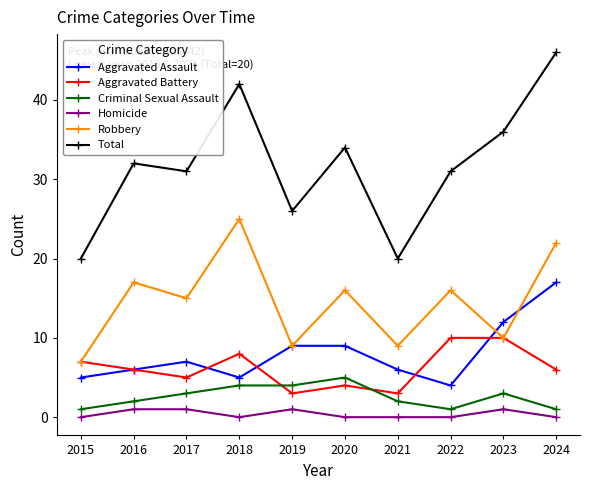

Count the number of categories in the chart.

10